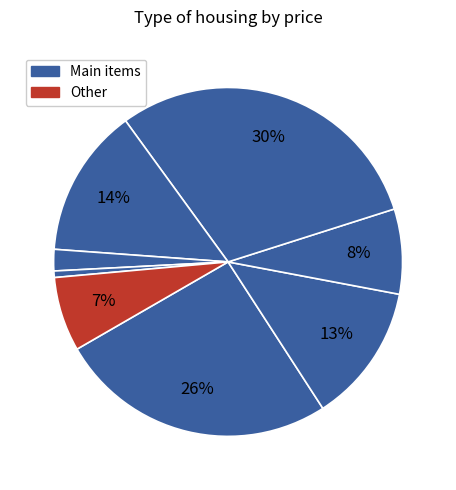

How many slices are in this pie chart?

8